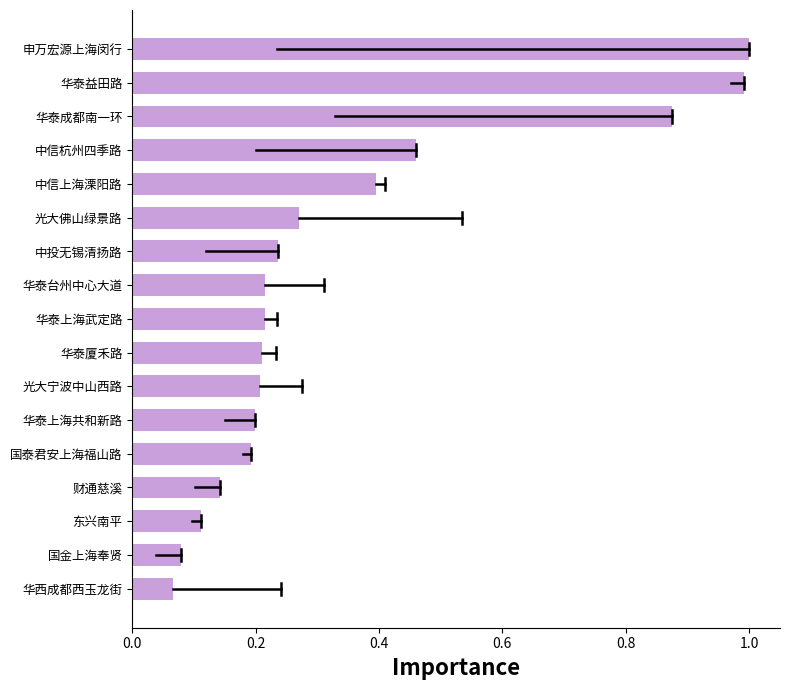

What is the change in value from 华西成都西玉龙街 to 华泰厦禾路?

+0.1